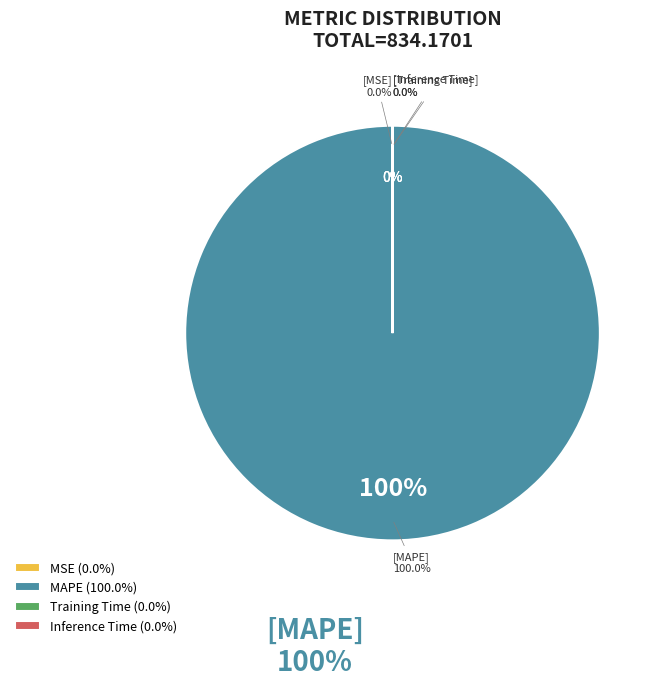

To the nearest percent, what is the average slice percentage?

25%